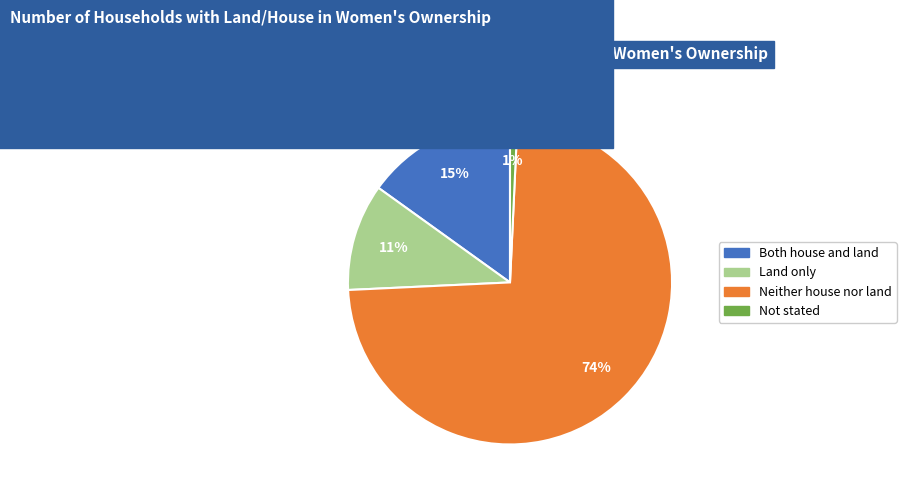

Which has a higher value, Both house and land or Not stated?

Both house and land